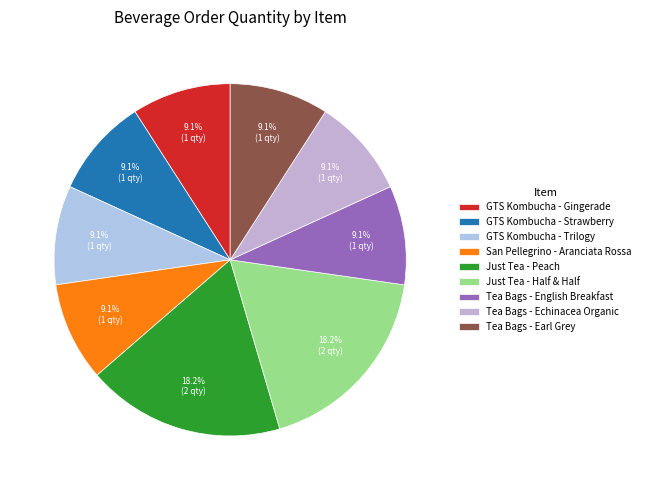

Rank the categories by value from lowest to highest.

GTS Kombucha - Gingerade, GTS Kombucha - Strawberry, GTS Kombucha - Trilogy, San Pellegrino - Aranciata Rossa, Tea Bags - English Breakfast, Tea Bags - Echinacea Organic, Tea Bags - Earl Grey, Just Tea - Peach, Just Tea - Half & Half